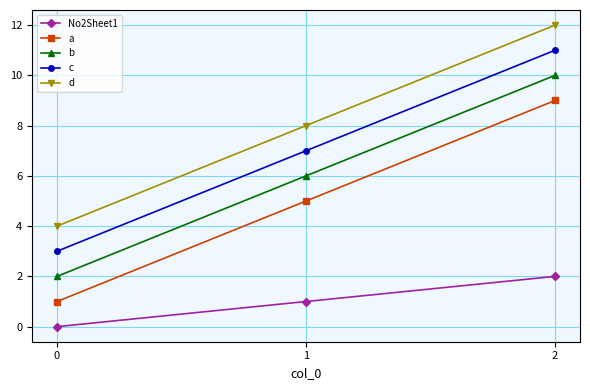

List the labels in order of b value, largest first.

2, 1, 0